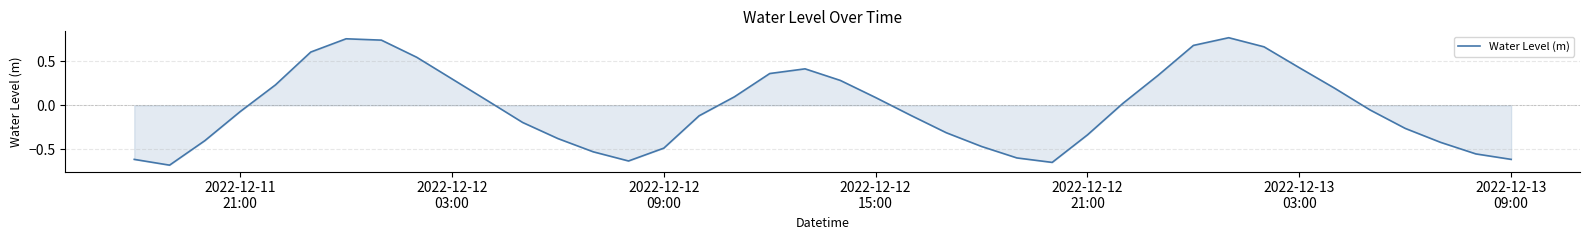

What is the difference between the maximum and minimum values?

1.5